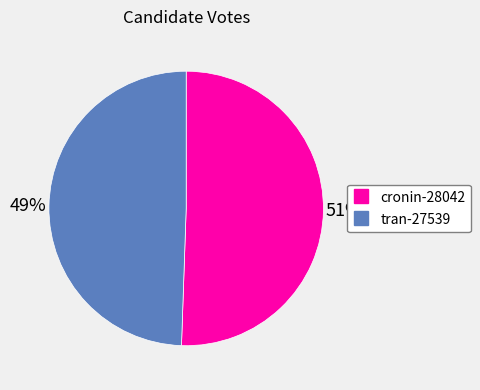

The tran-27539 slice represents 49% of the pie. True or false?

True